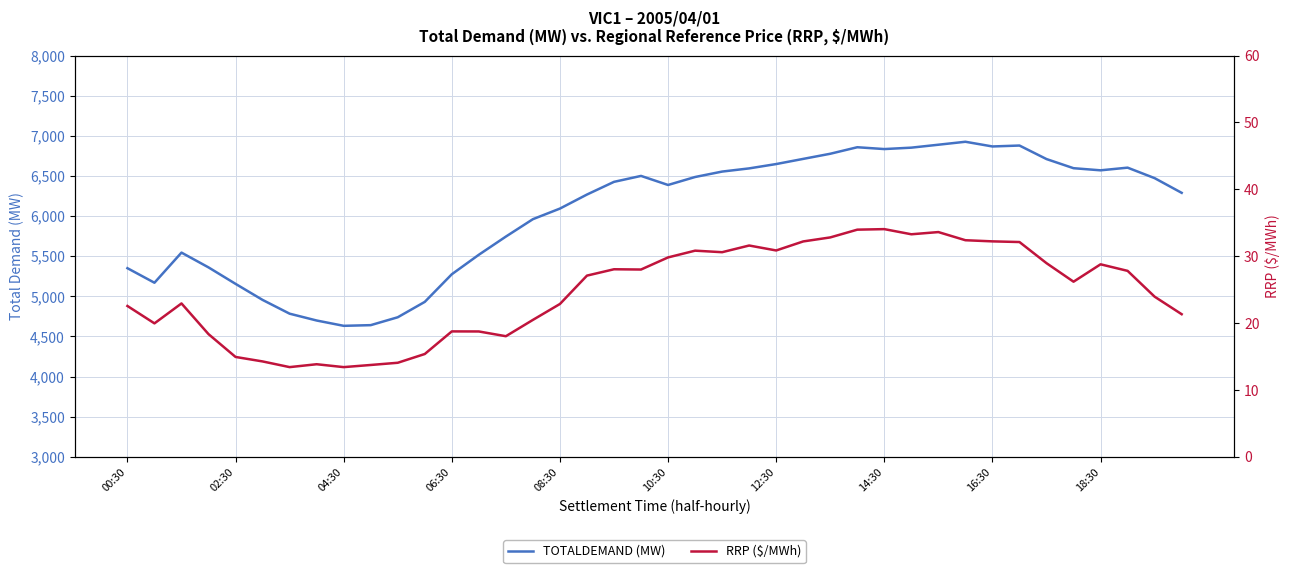

Rank the series by their maximum value, from lowest to highest.

RRP, TOTALDEMAND